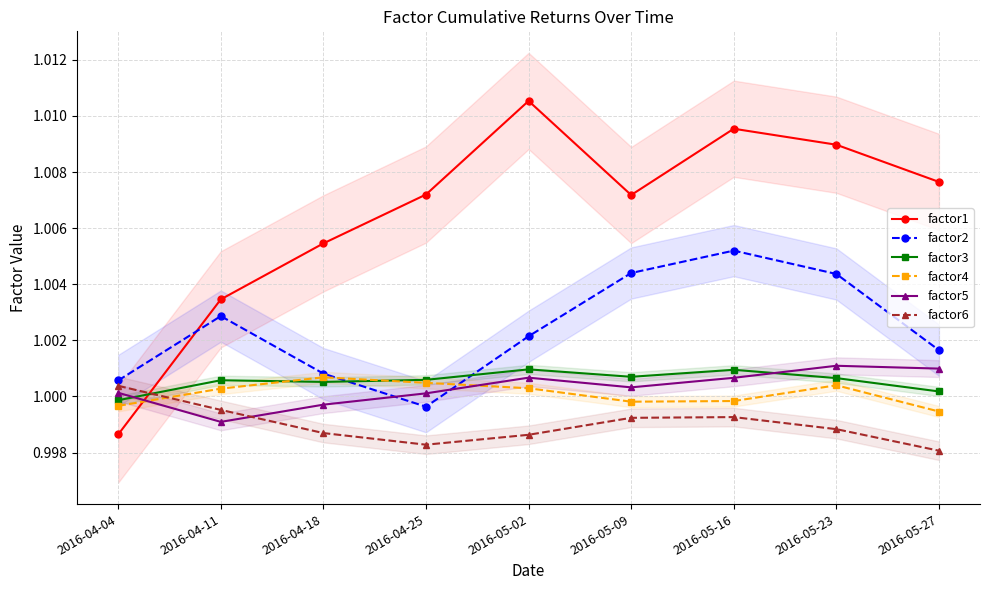

In factor1, how many points are higher than both neighbors (excluding endpoints)?

2